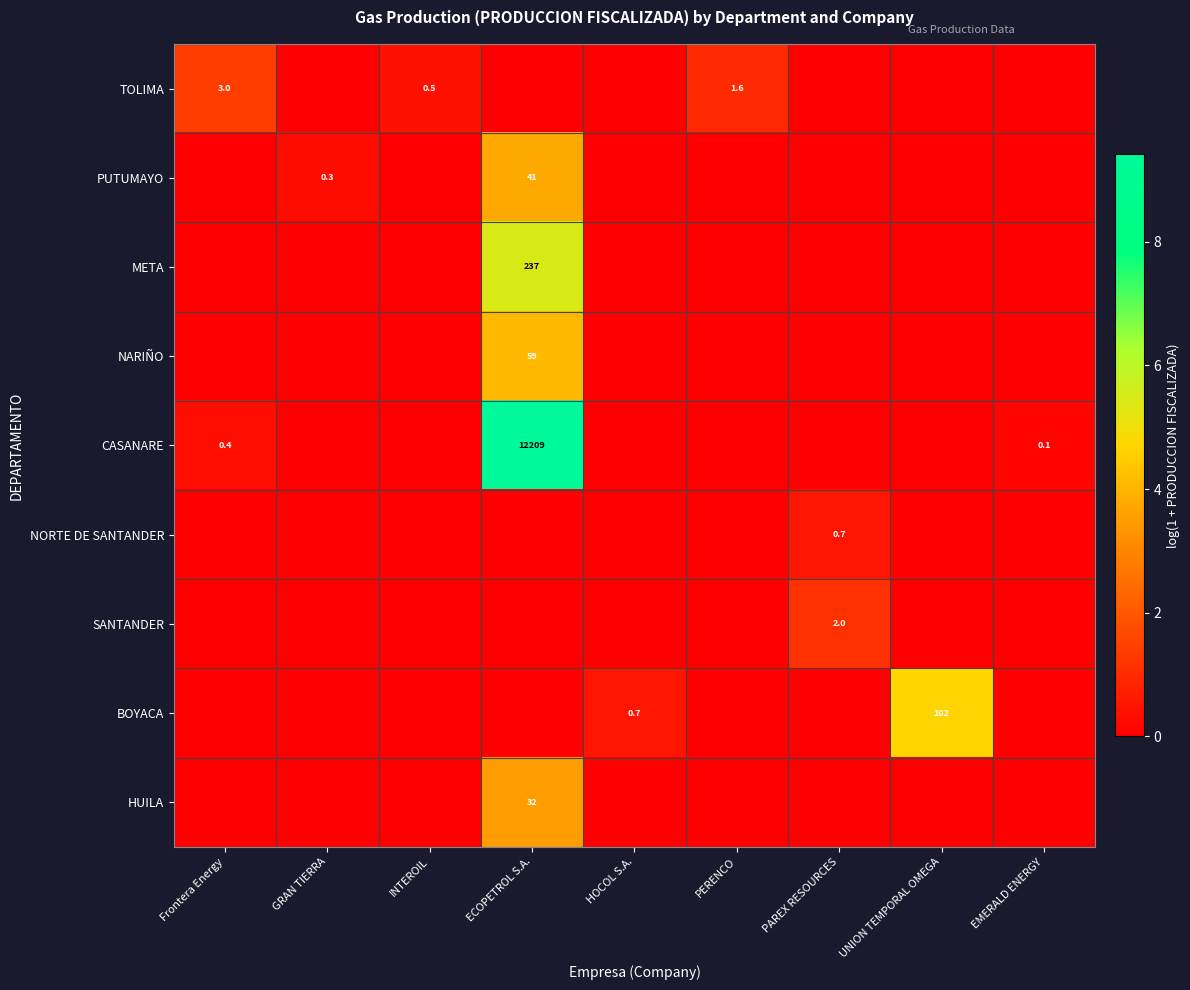

At how many categories does at least one series exceed 3?

2